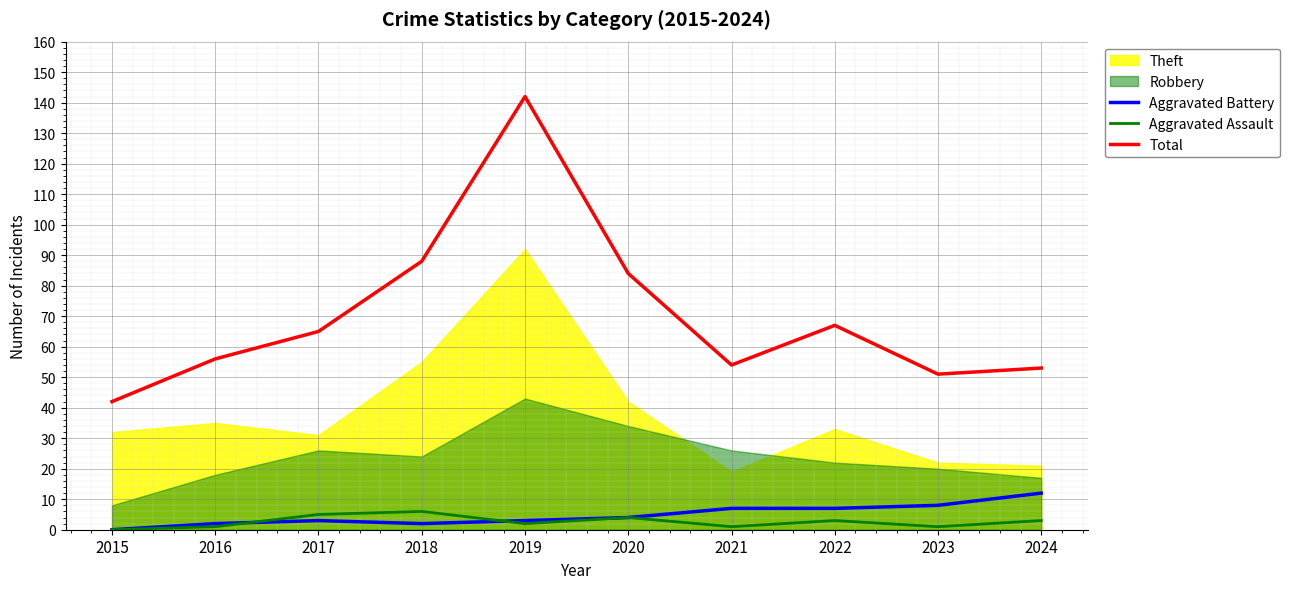

How many data points in Total are less than 65?

5